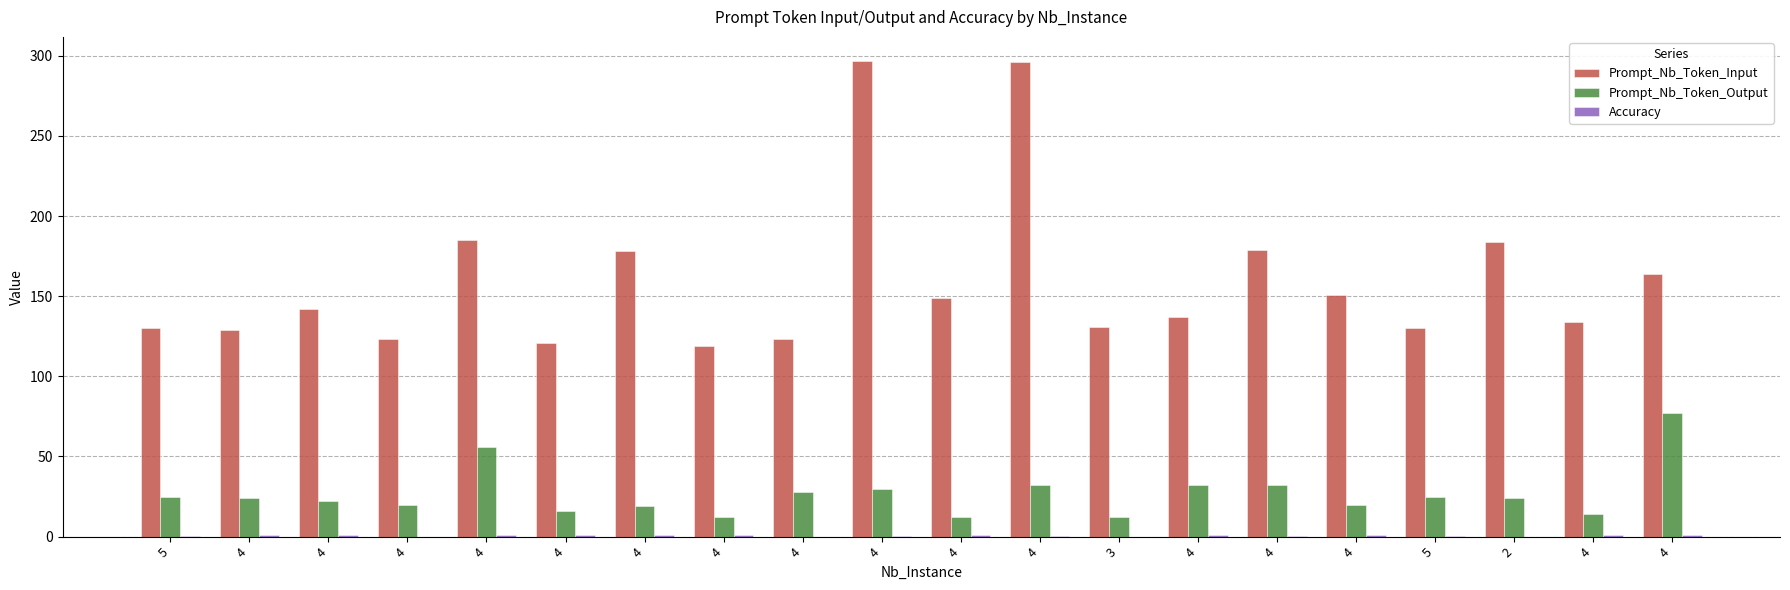

The value of Accuracy at 4 is 0.1. True or false?

False